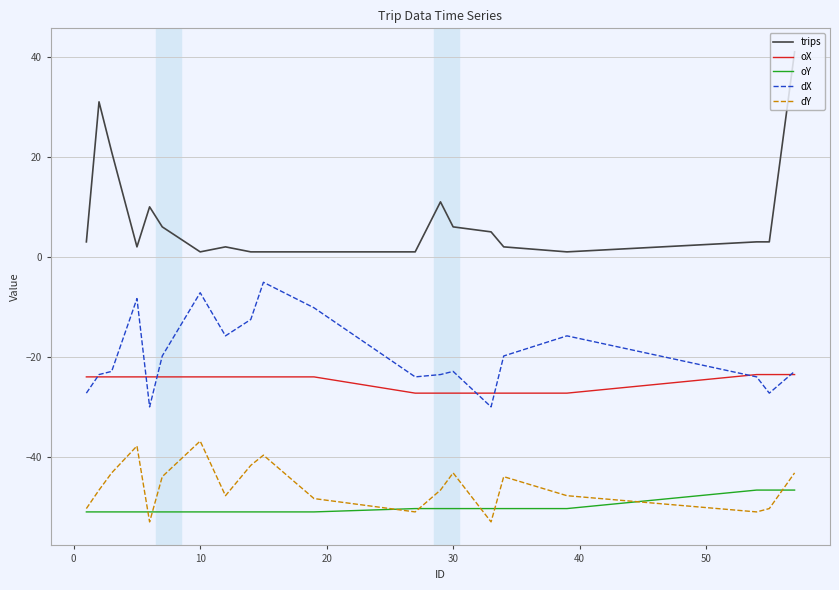

Which series has the largest range (max minus min)?

trips